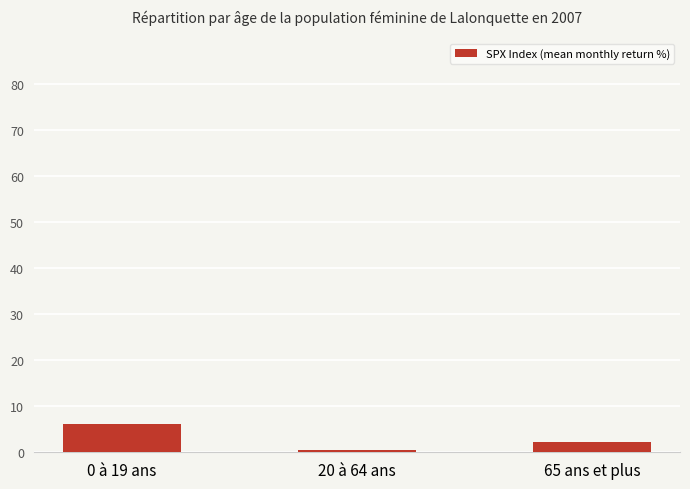

What is the value of the 1st bar from the left?

6.1